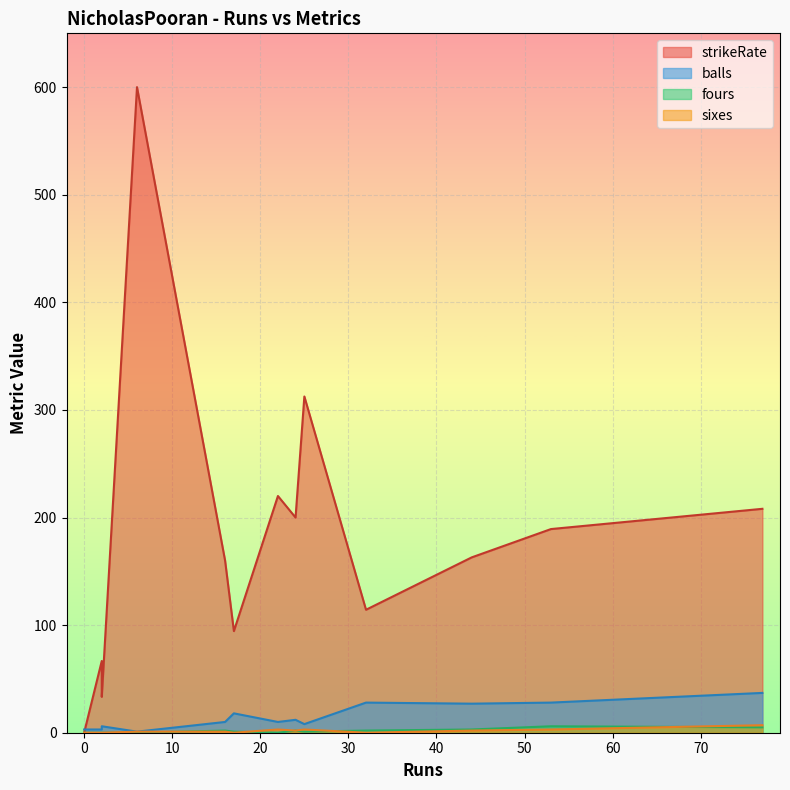

At which category is the sum across all series the highest?

6